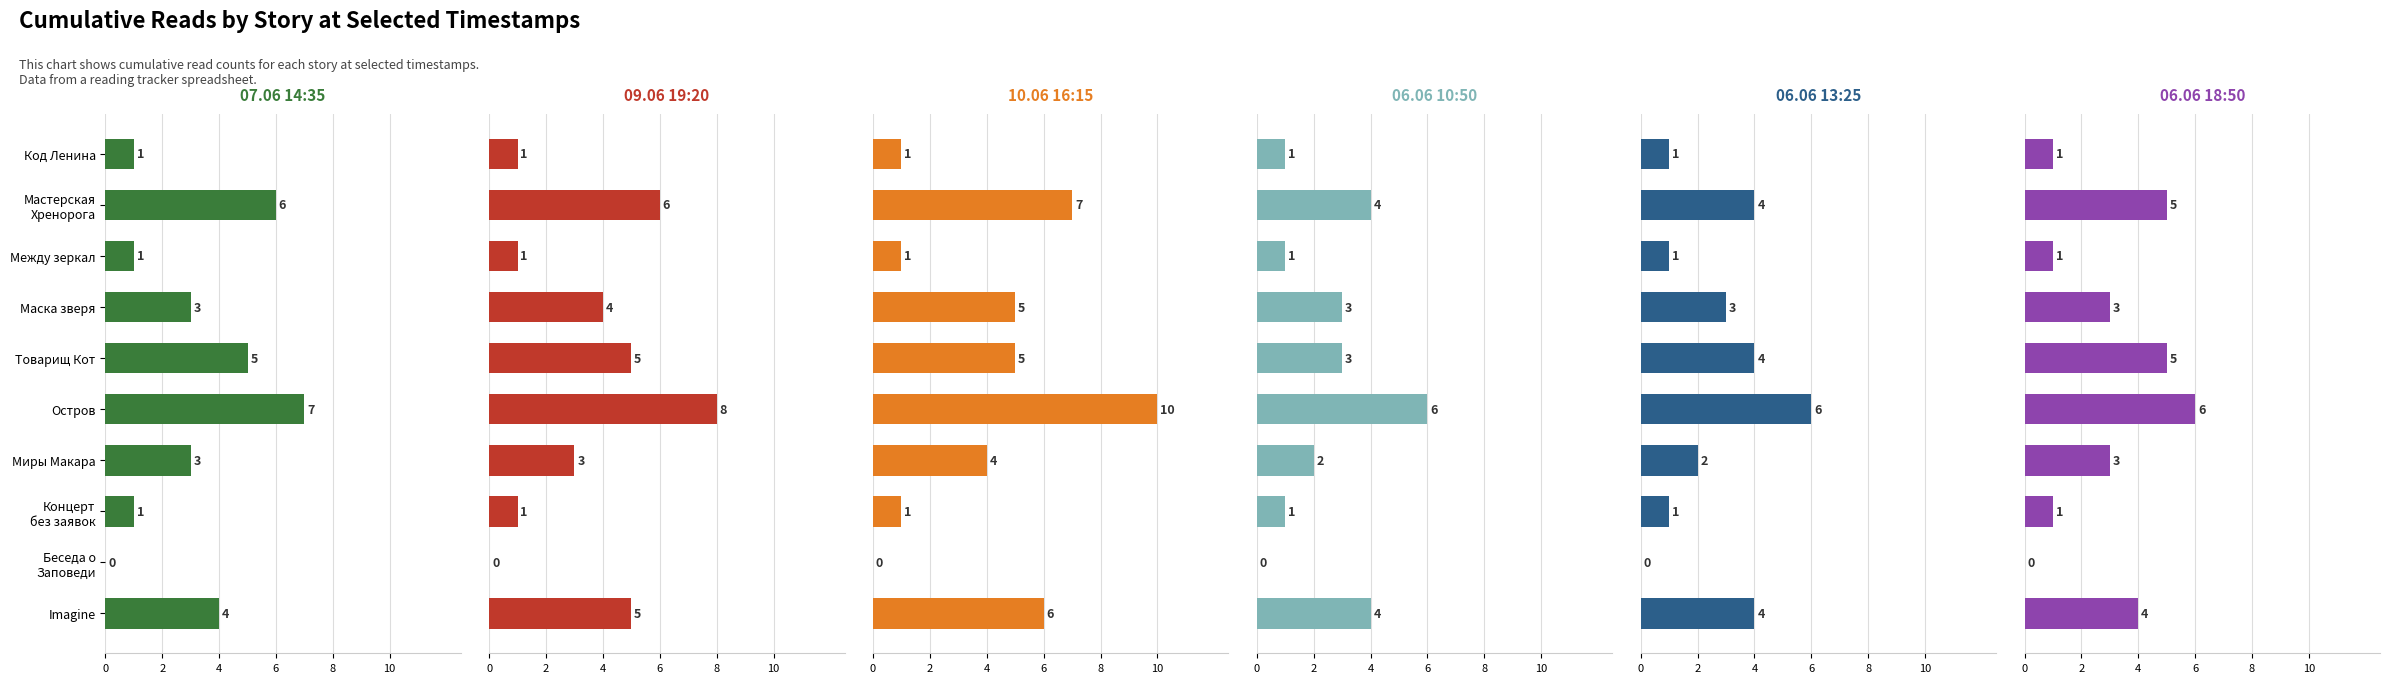

The 10.06 16:15 series shows 1 at Между зеркал. True or false?

True